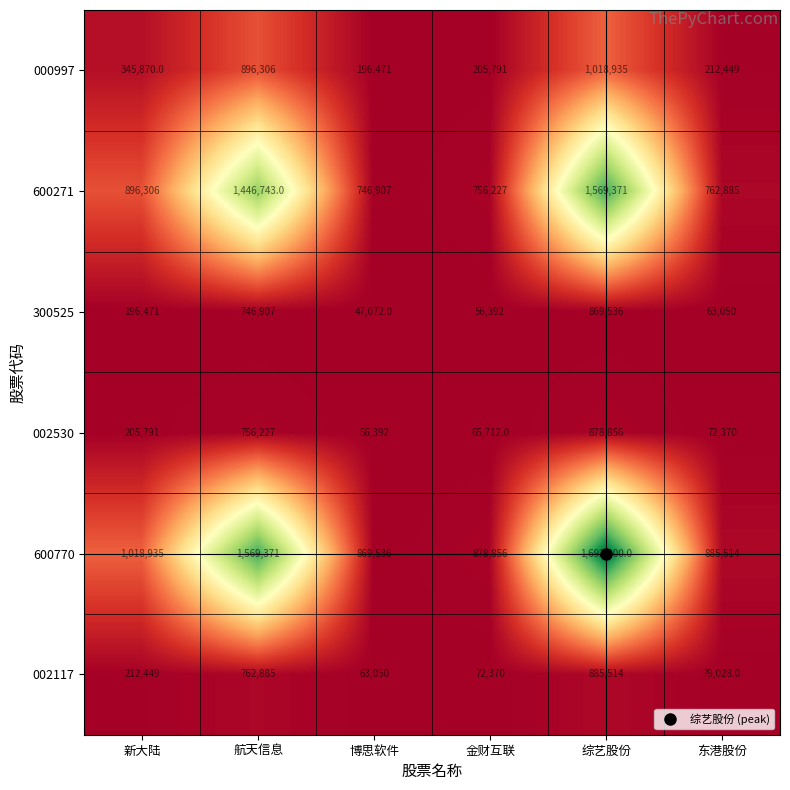

Read the 002530 value at 东港股份, to the nearest 10.

72370